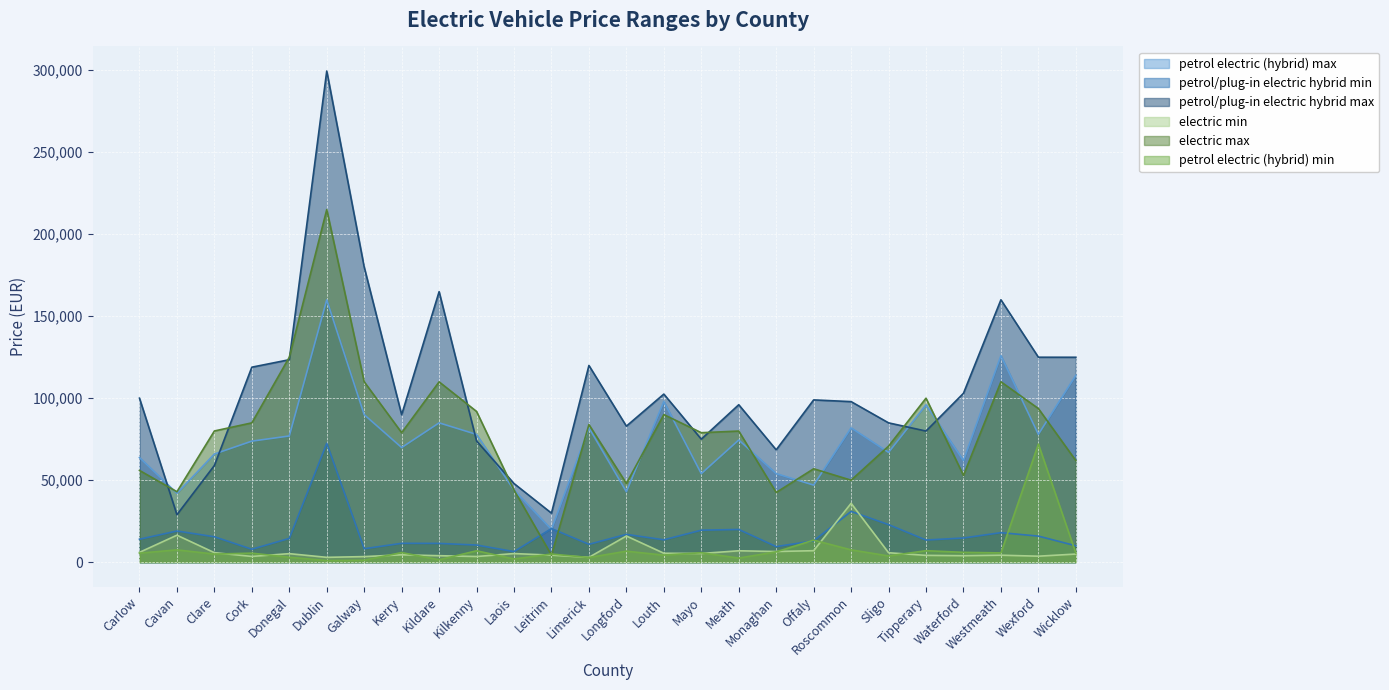

How many interior local peaks does the petrol electric (hybrid) max series have?

8